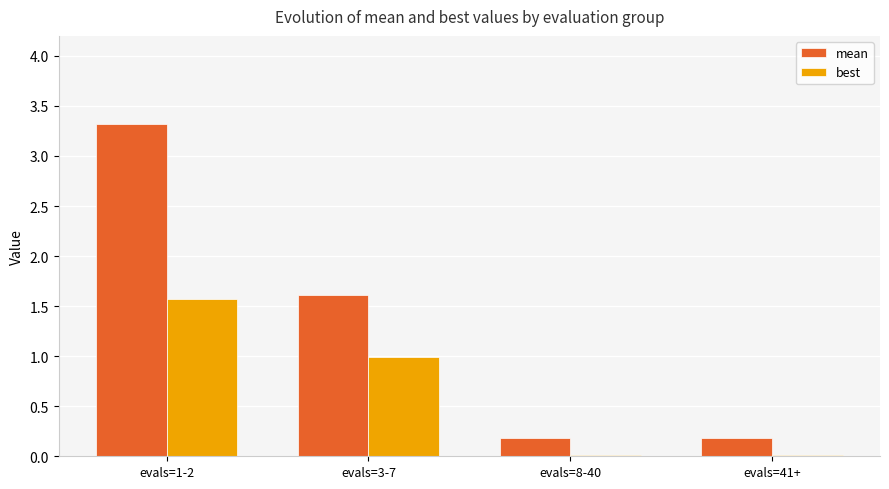

Which series has the largest range (max minus min)?

mean